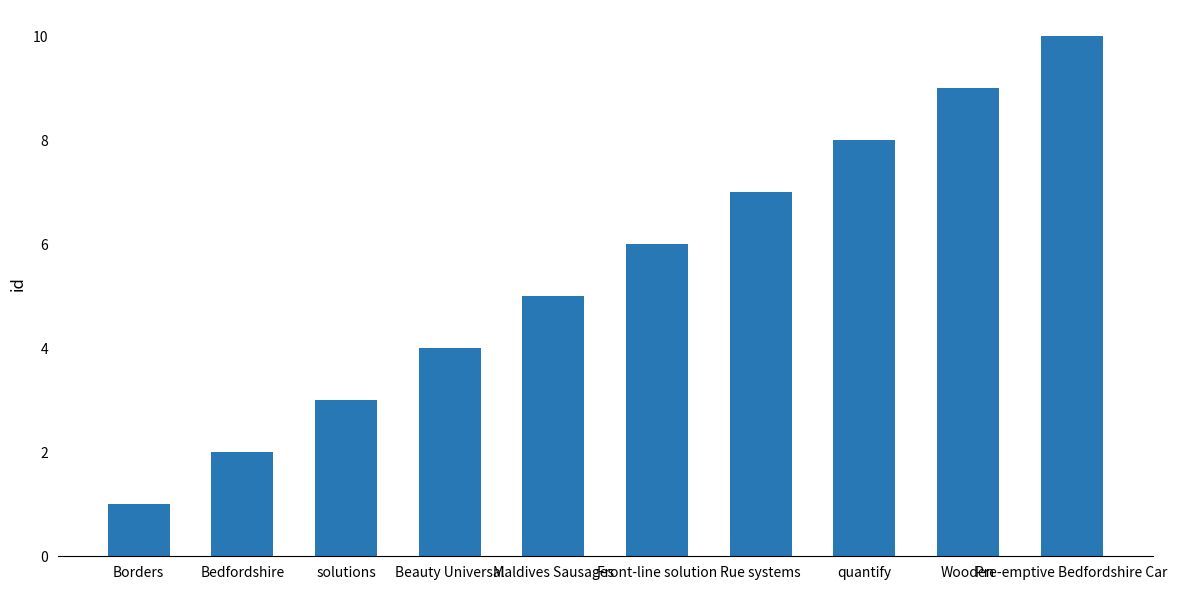

What is the sum of the values at quantify and Wooden?

17